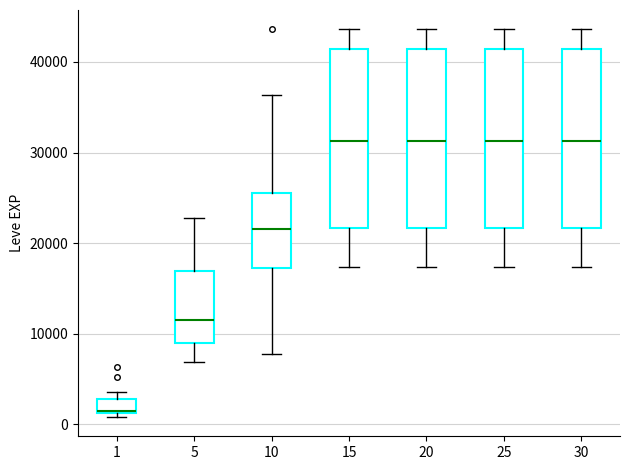

Where is the upper edge of the box at x = 20 on the y-axis? The values are not printed on the chart, so give them approximately, as read against the axis.

41000